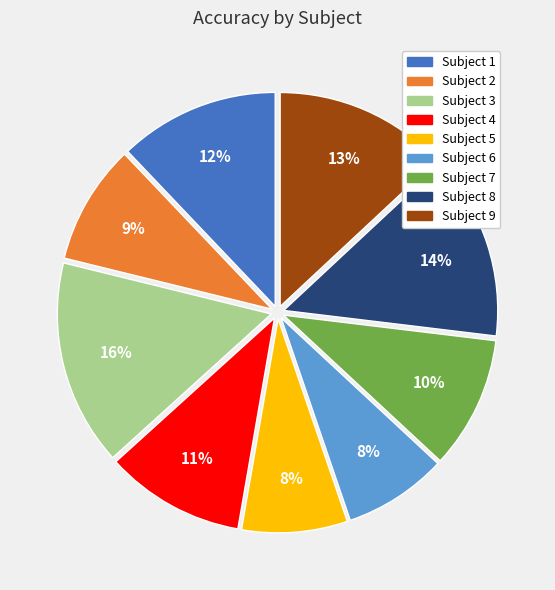

Is there a majority slice in this chart?

No